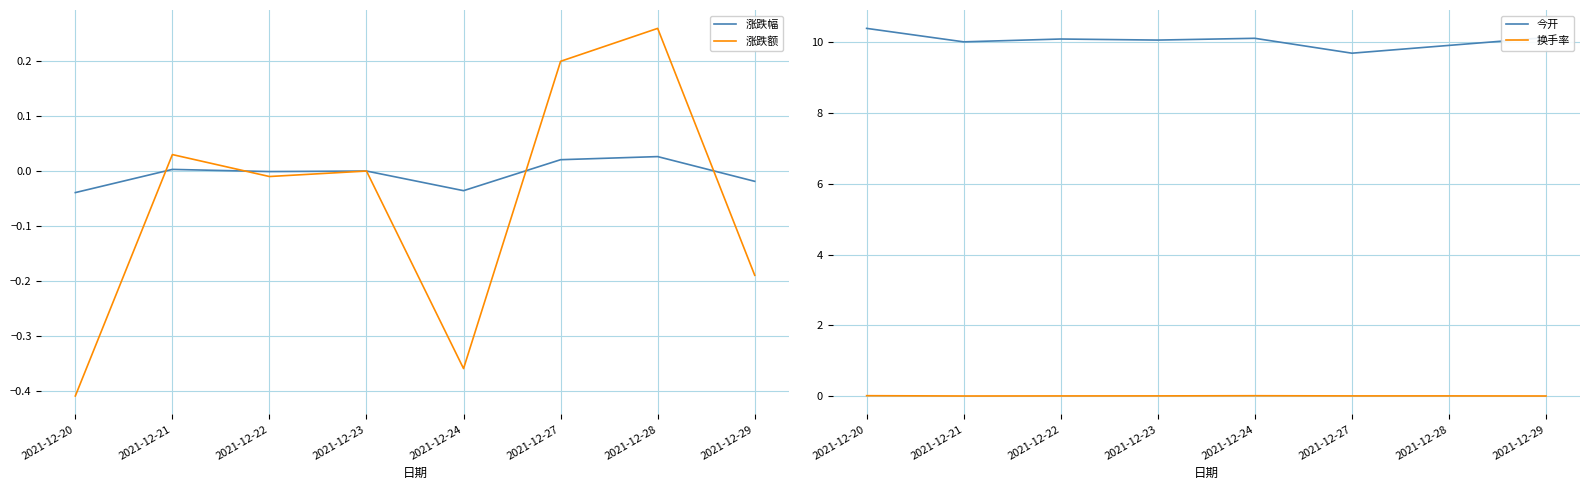

At which category is the sum across all series the highest?

2021-12-28